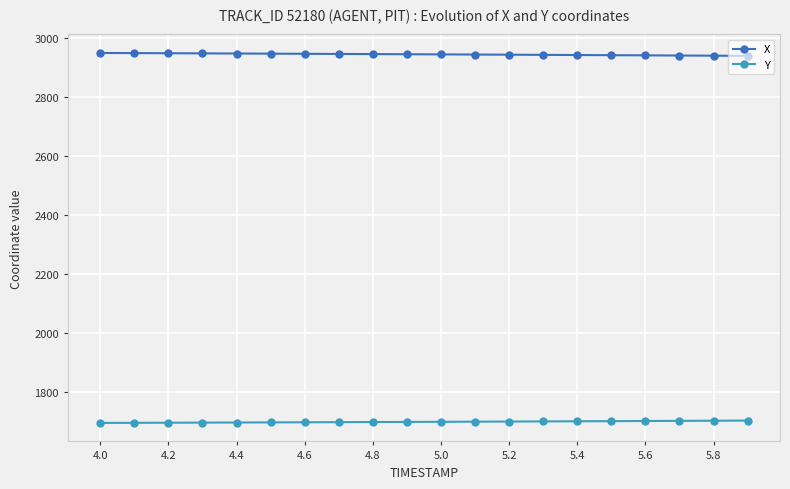

How many values in the X series are below 2943?

10